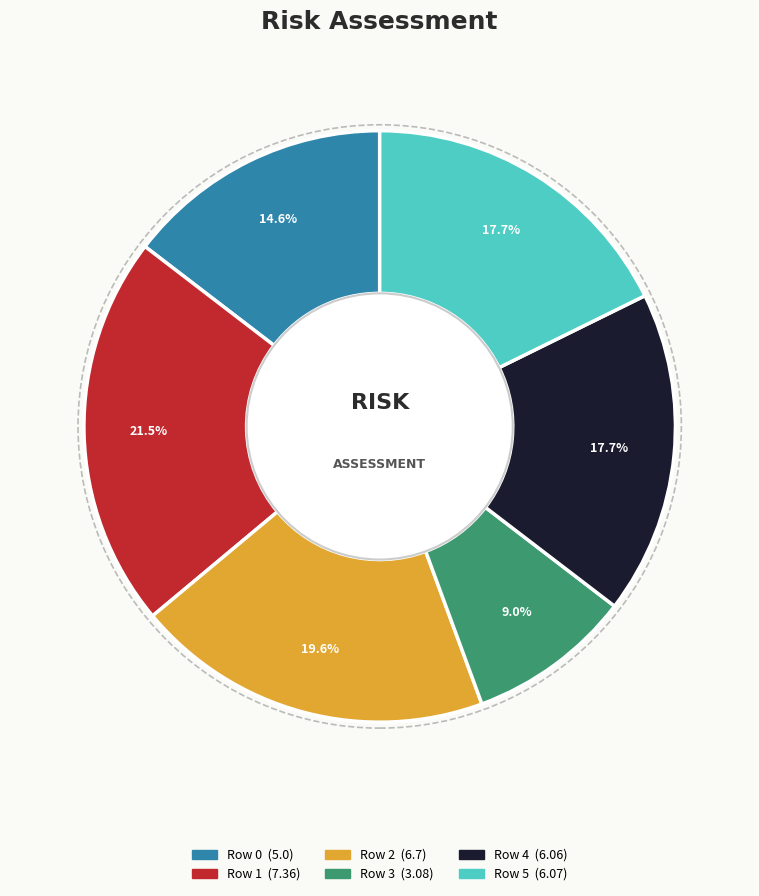

To the nearest percent, what is the average slice percentage?

17%